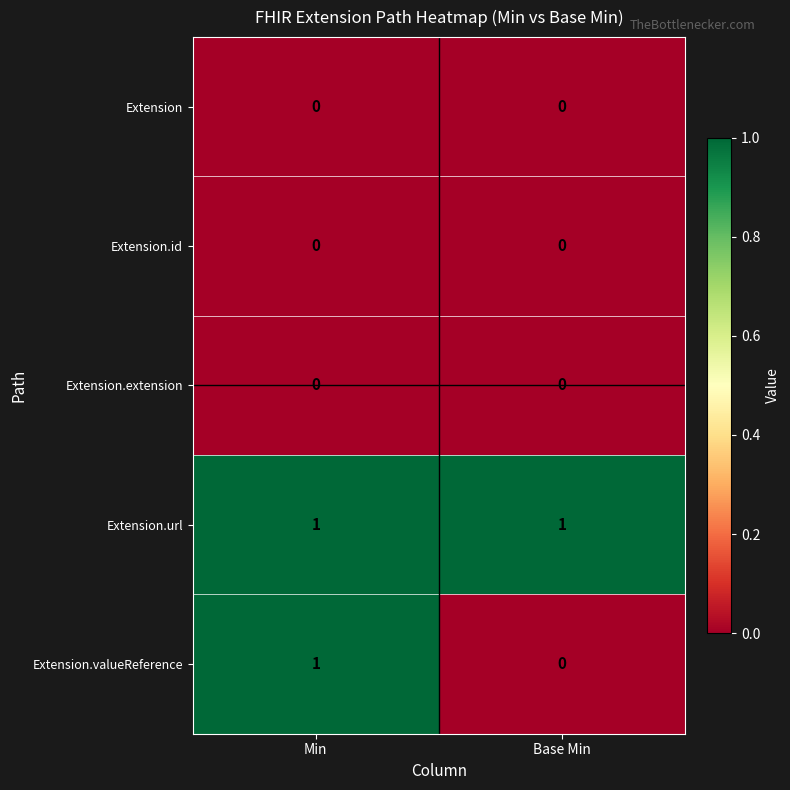

Which series changed the most between Min and Base Min?

Extension.valueReference